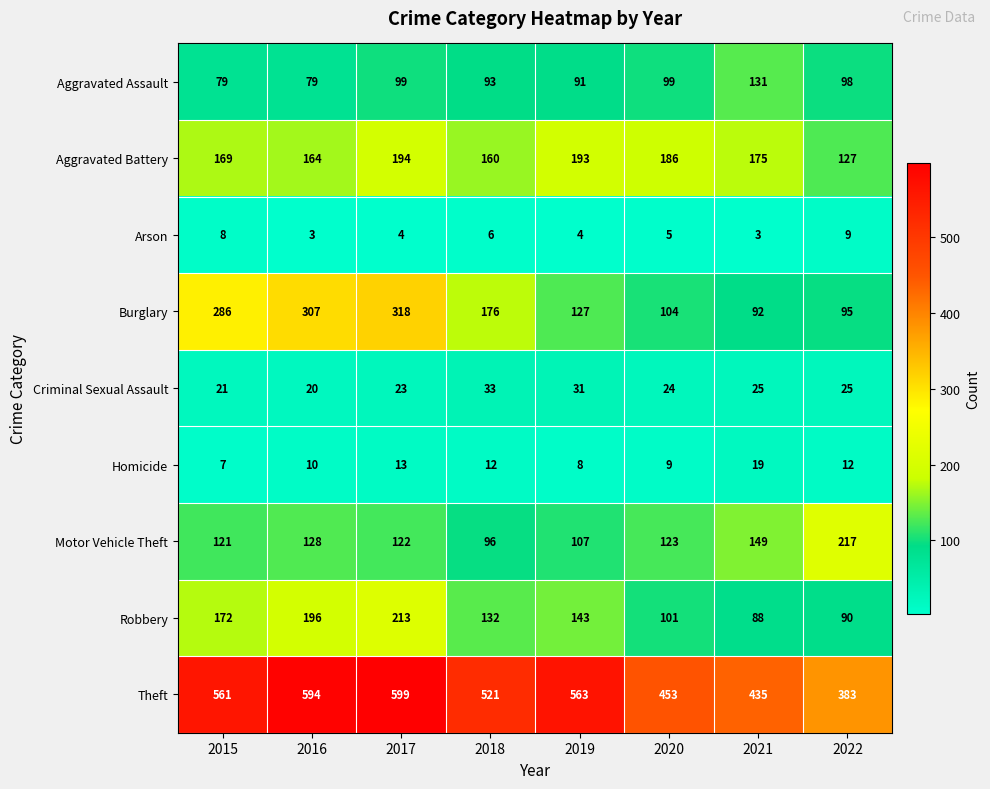

What is the highest value of the Homicide series?

19